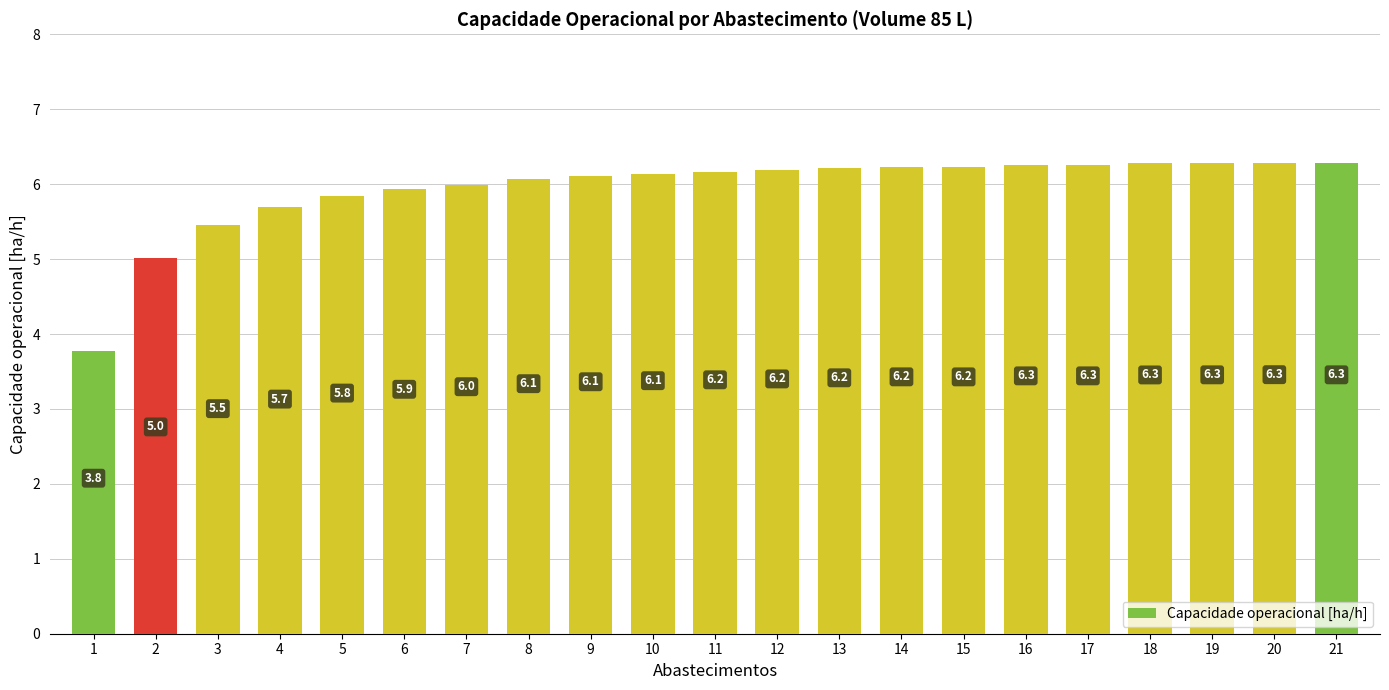

What is the change in value from 9 to 12?

+0.1